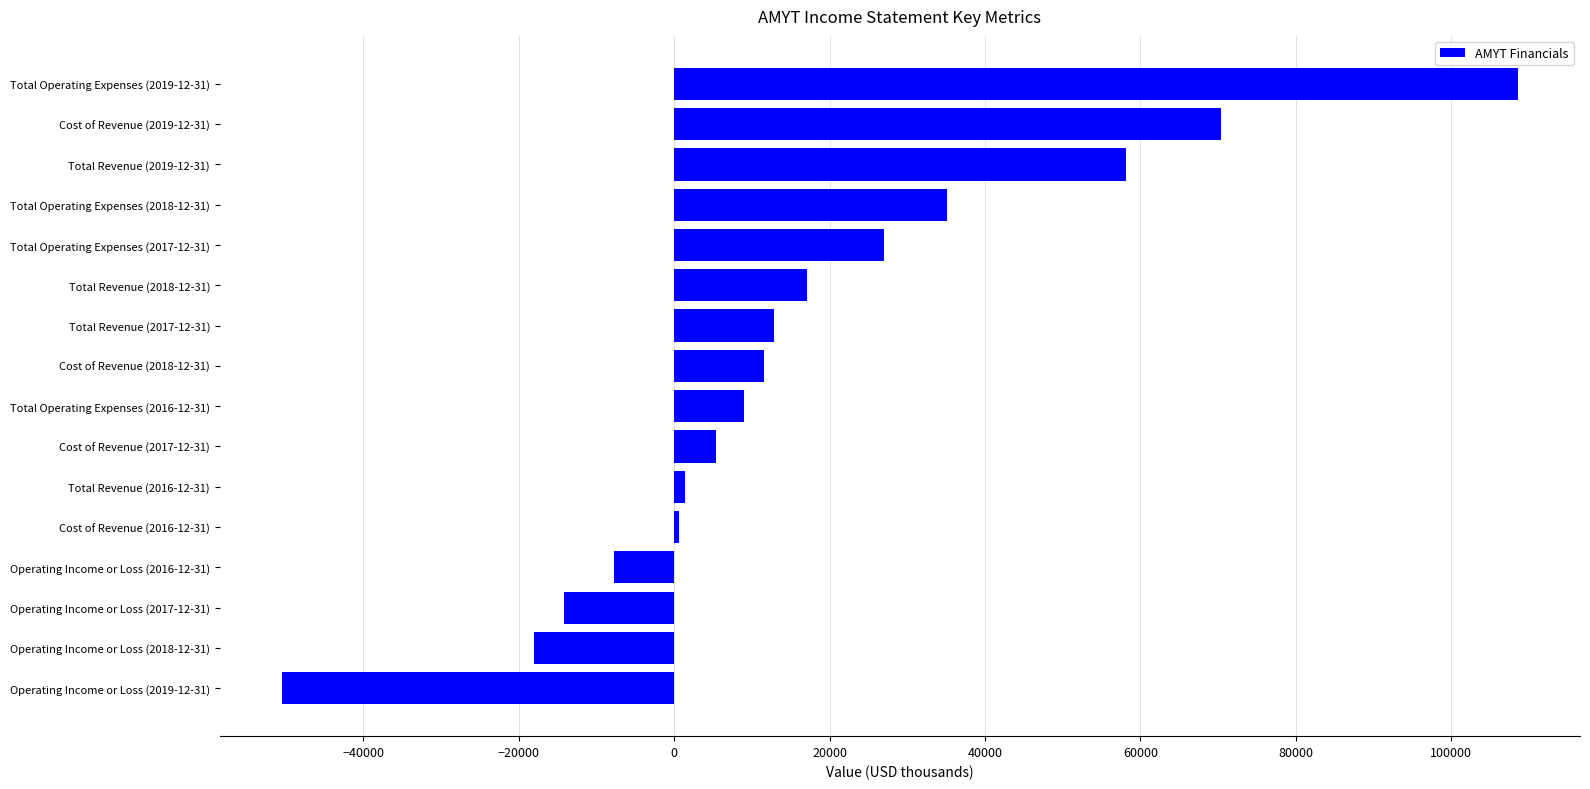

Reading bottom to top, what are all the values shown in this chart?

Operating Income or Loss (2019-12-31)=-50500	Operating Income or Loss (2018-12-31)=-18000	Operating Income or Loss (2017-12-31)=-14200	Operating Income or Loss (2016-12-31)=-7700	Cost of Revenue (2016-12-31)=600	Total Revenue (2016-12-31)=1400	Cost of Revenue (2017-12-31)=5400	Total Operating Expenses (2016-12-31)=9000	Cost of Revenue (2018-12-31)=11600	Total Revenue (2017-12-31)=12800	Total Revenue (2018-12-31)=17100	Total Operating Expenses (2017-12-31)=27000	Total Operating Expenses (2018-12-31)=35100	Total Revenue (2019-12-31)=58100	Cost of Revenue (2019-12-31)=70400	Total Operating Expenses (2019-12-31)=108600